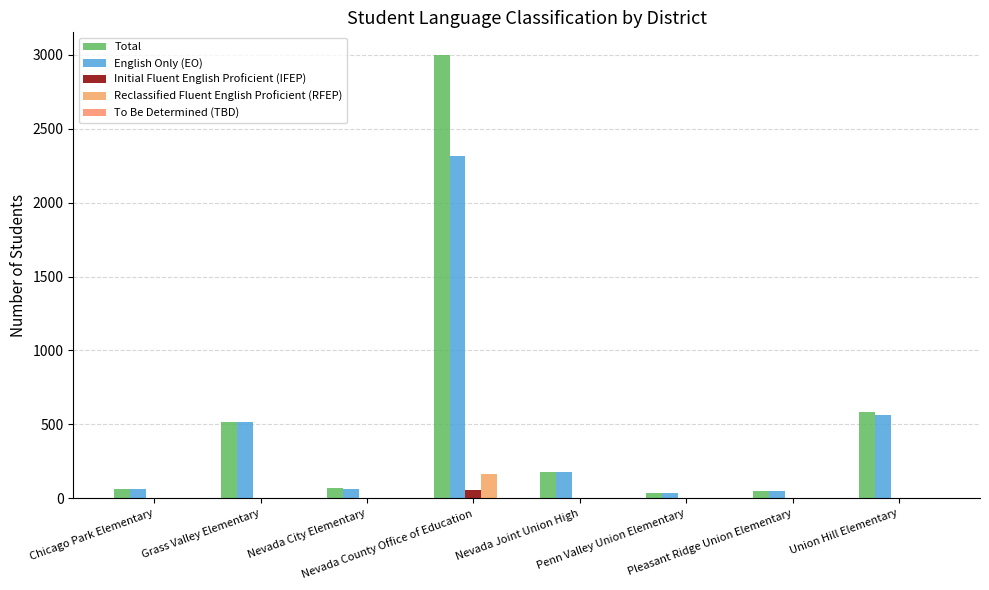

How many groups of bars are there?

8